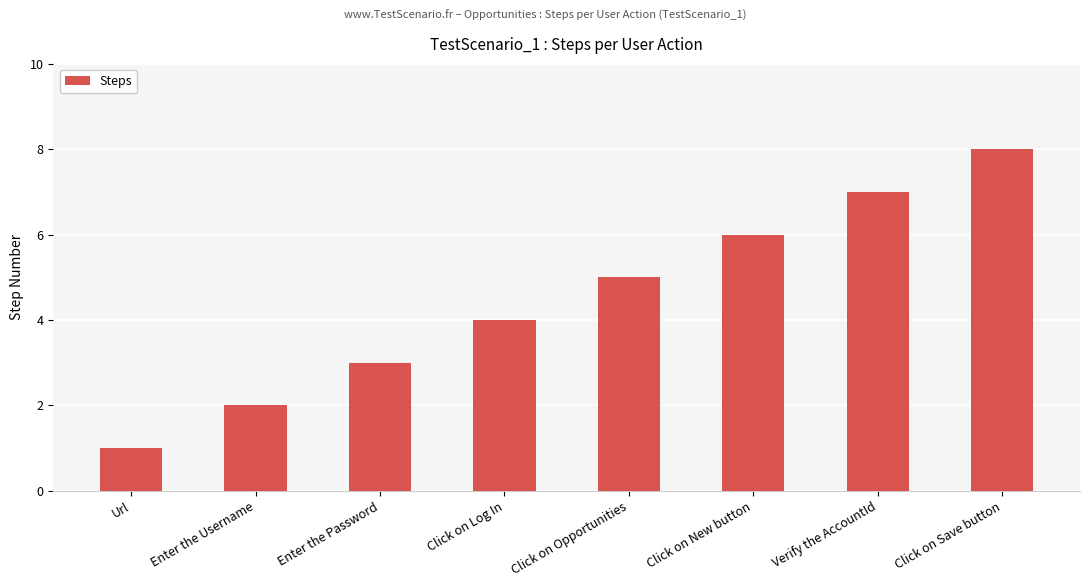

List the labels in order of value, largest first.

Click on Save button, Verify the AccountId, Click on New button, Click on Opportunities, Click on Log In, Enter the Password, Enter the Username, Url